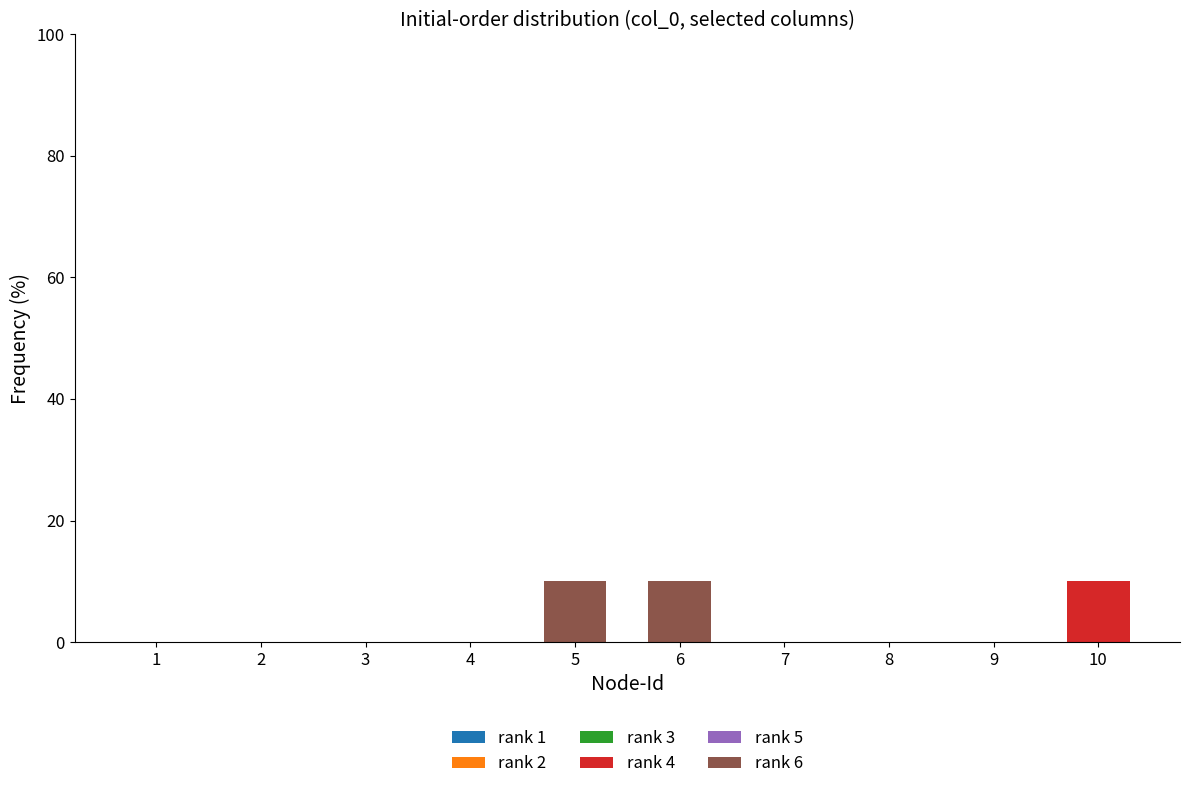

The rank 4 series shows -6 at 6. True or false?

False